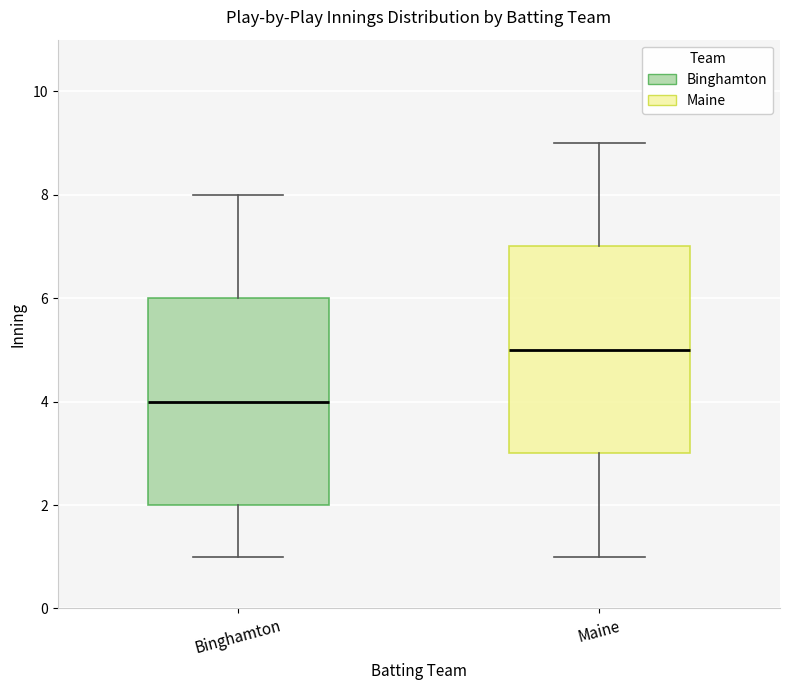

Which box's median line is the lowest?

Binghamton